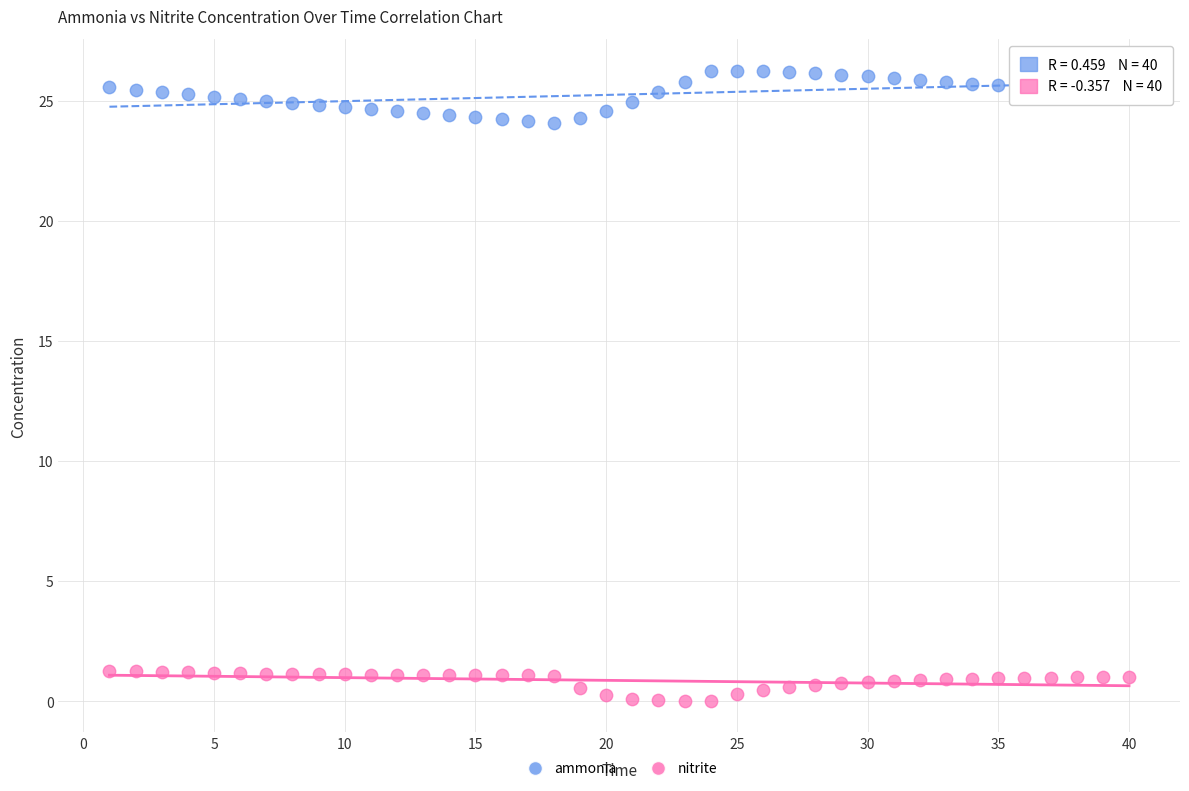

Across all data points, what is the range of Y values (max minus min)?

26.3